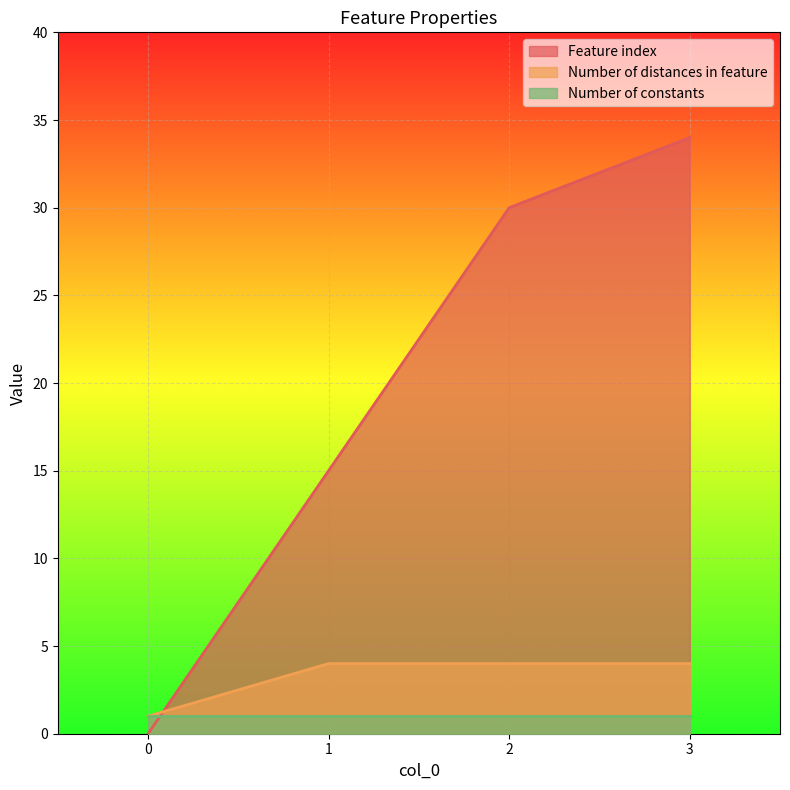

Rank the categories by Feature index value from highest to lowest.

3, 2, 1, 0